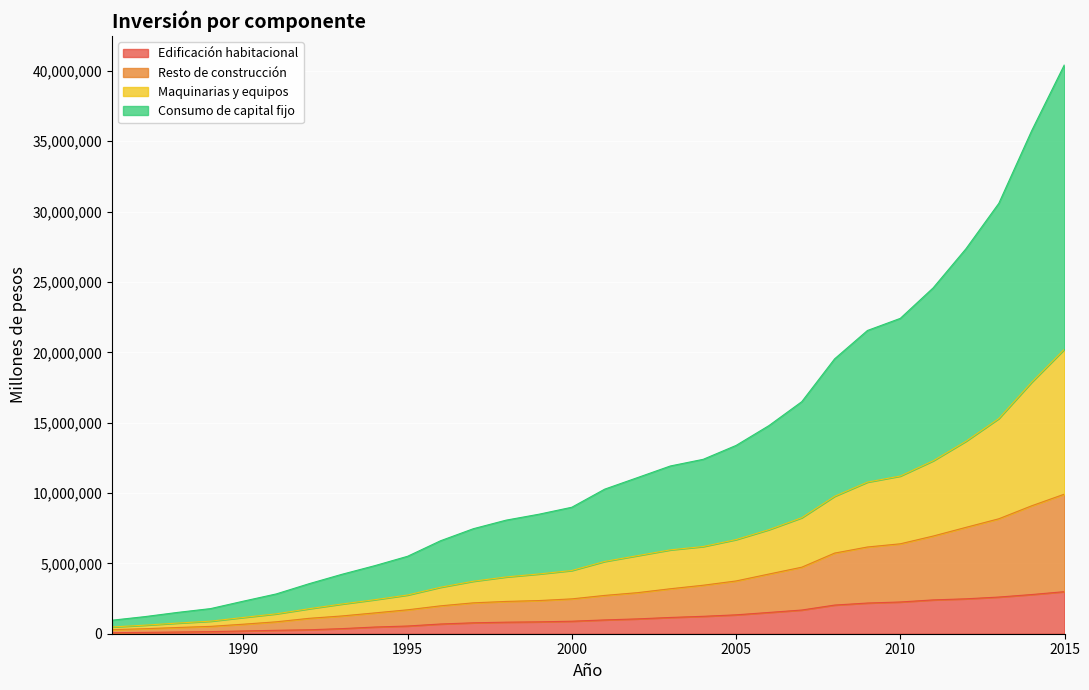

What are all the series names shown in the legend?

Edificación habitacional, Resto de construcción, Maquinarias y equipos, Consumo de capital fijo